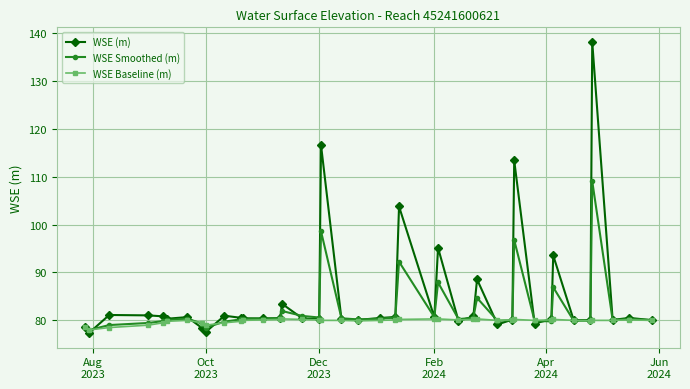

What is the value of the WSE Baseline (m) point at the 15th from the left?

80.3